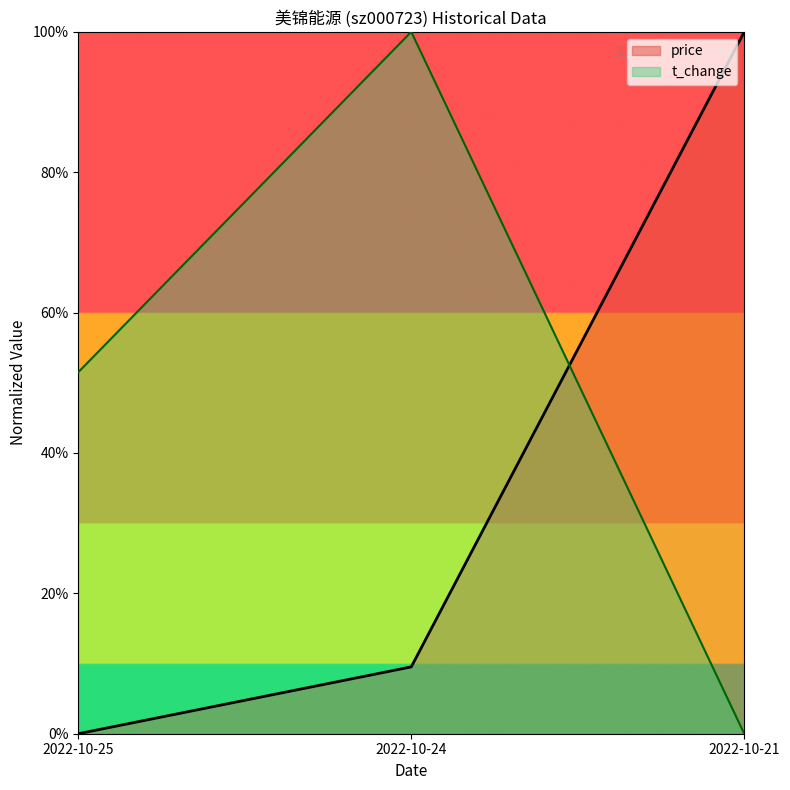

What is the difference between the highest and lowest values at 2022-10-21?

1.0